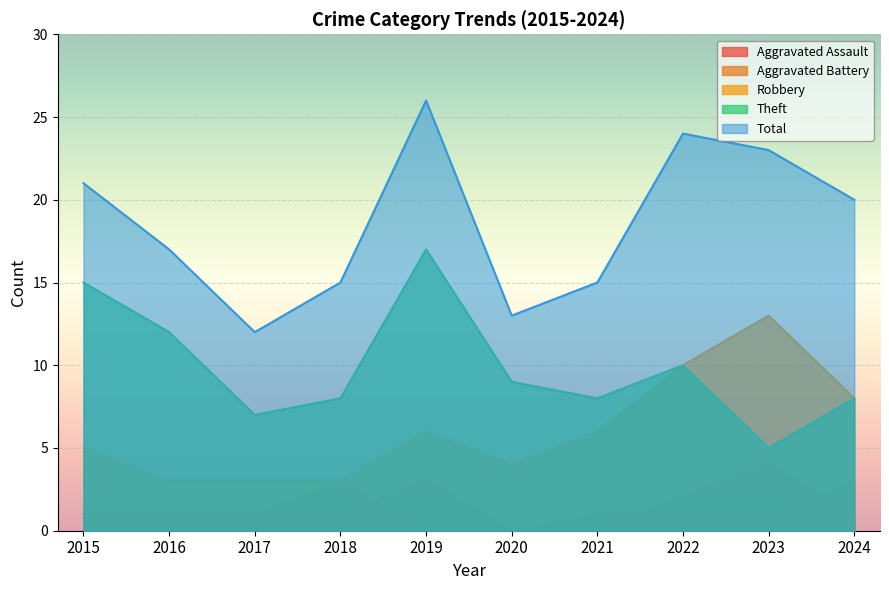

Rank the series by their maximum value, from lowest to highest.

Aggravated Battery, Aggravated Assault, Robbery, Theft, Total